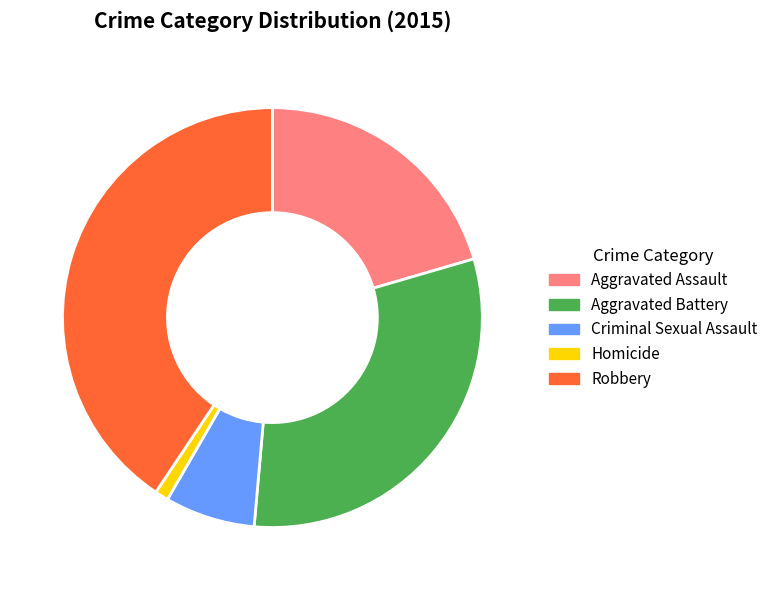

Which slice is the largest?

Robbery